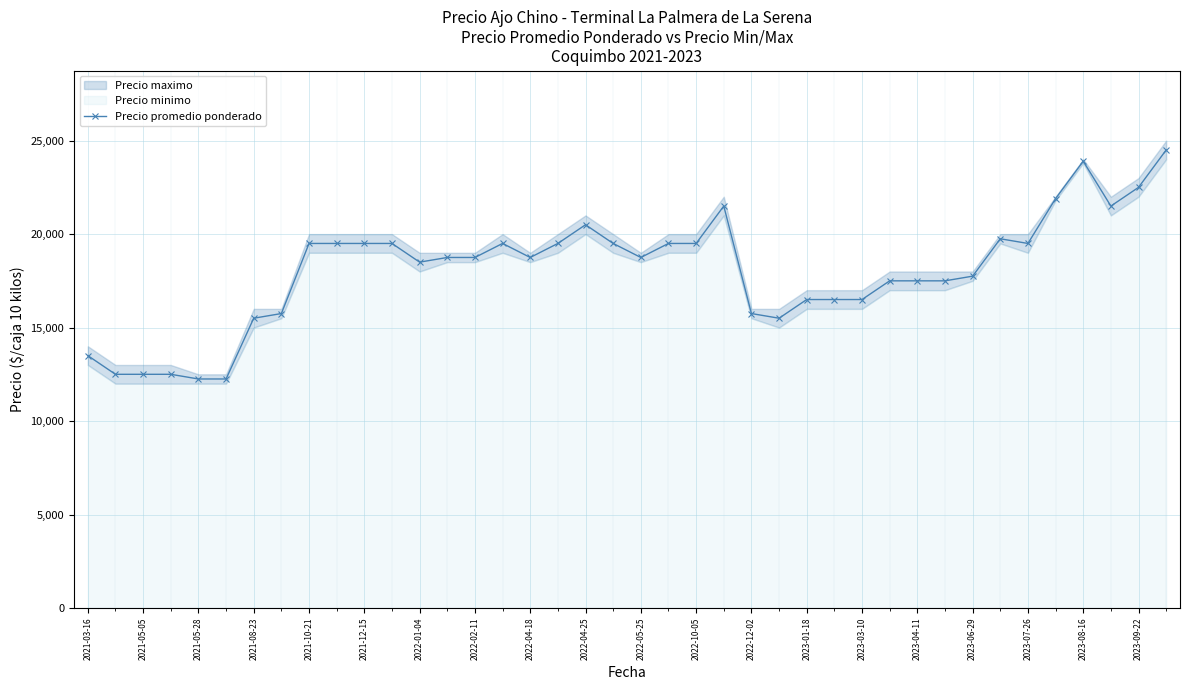

What is the sum of all values?

722300